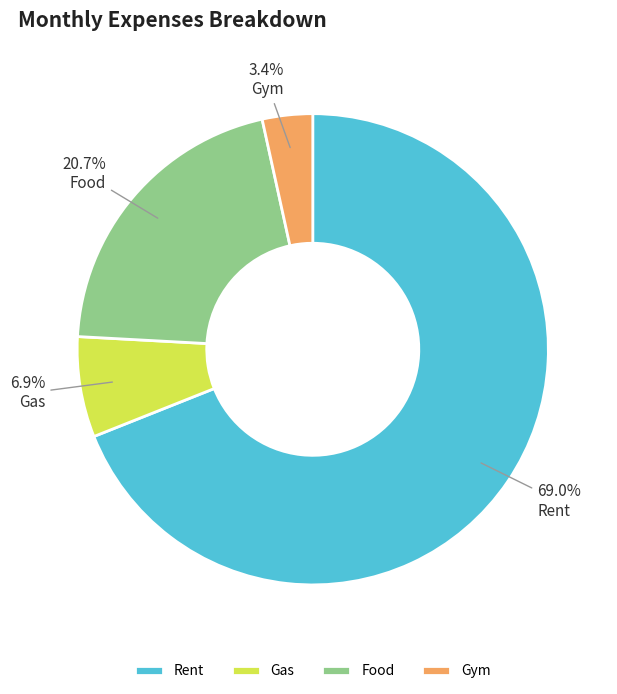

To the nearest percent, what is the combined percentage of Gym and Rent?

72%